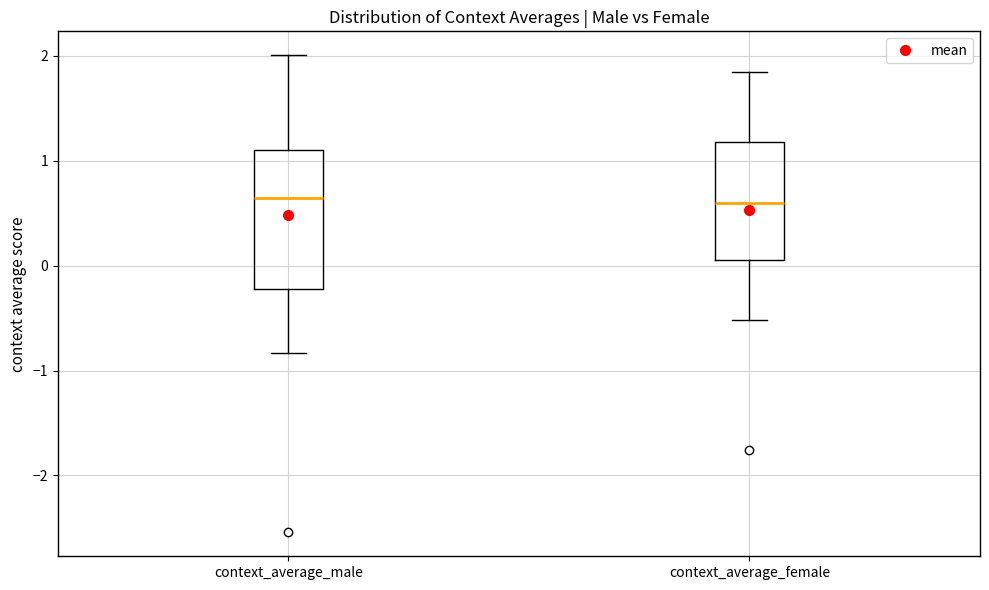

Reading left to right, transcribe this box plot: for each box, give where its median line is, the range the box spans, and where its two whiskers end, as read against the y-axis. The values are not printed on the chart, so give them approximately, as read against the axis.

context_average_male: median 0.6, box -0.2 to 1.1, whiskers -0.8 to 2.0
context_average_female: median 0.6, box 0.1 to 1.2, whiskers -0.5 to 1.8